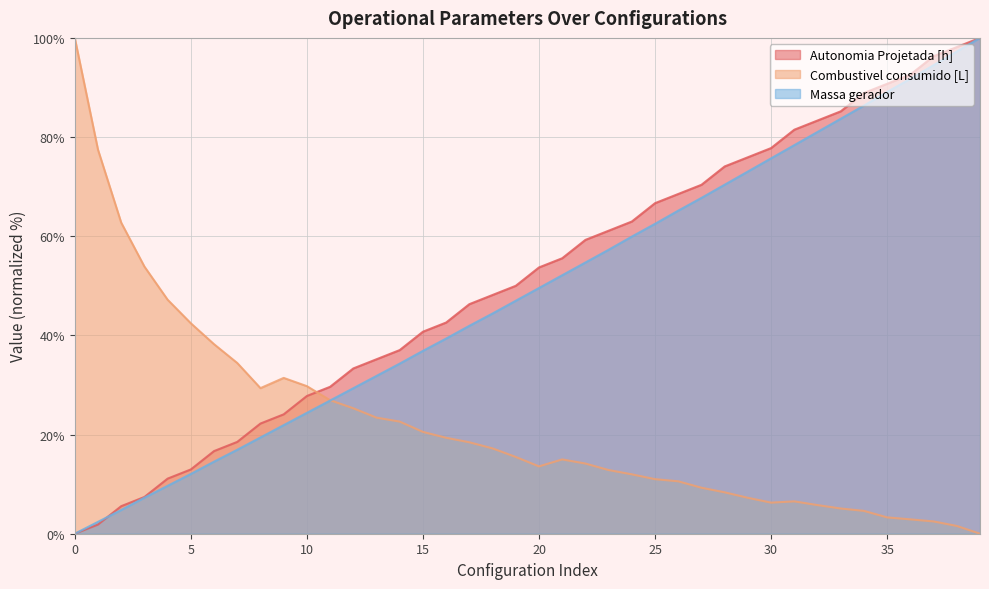

What is the spread (max minus min) of values at 0?

100.0